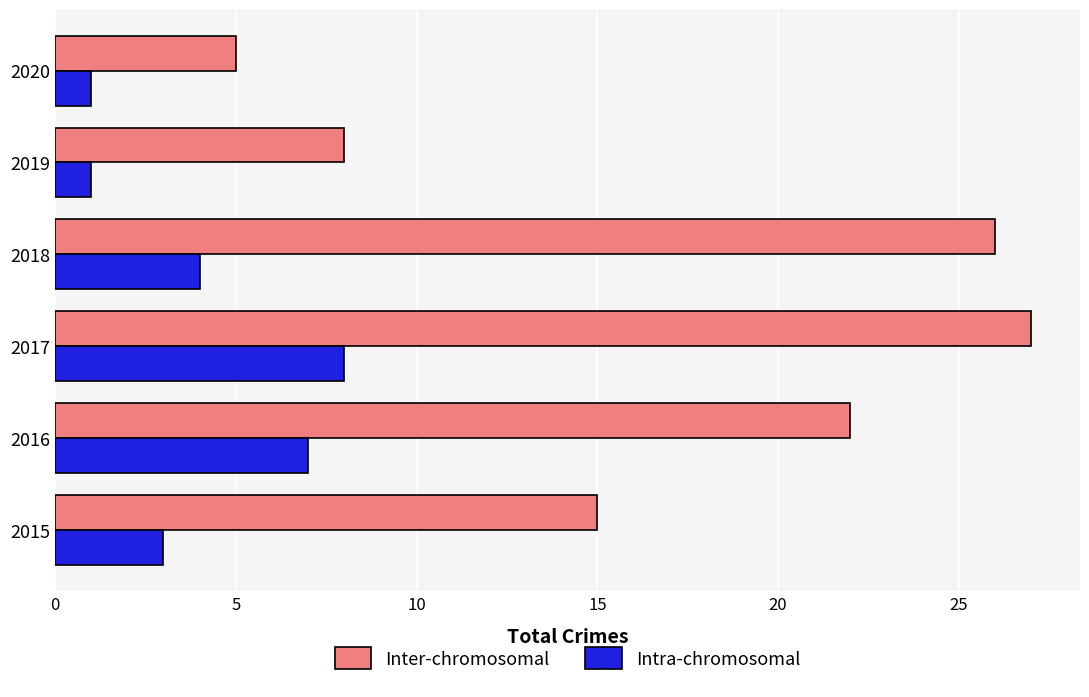

Reading right to left, list all the values displayed in this chart.

Inter-chromosomal: 5	8	26	27	22	15
Intra-chromosomal: 1	1	4	8	7	3